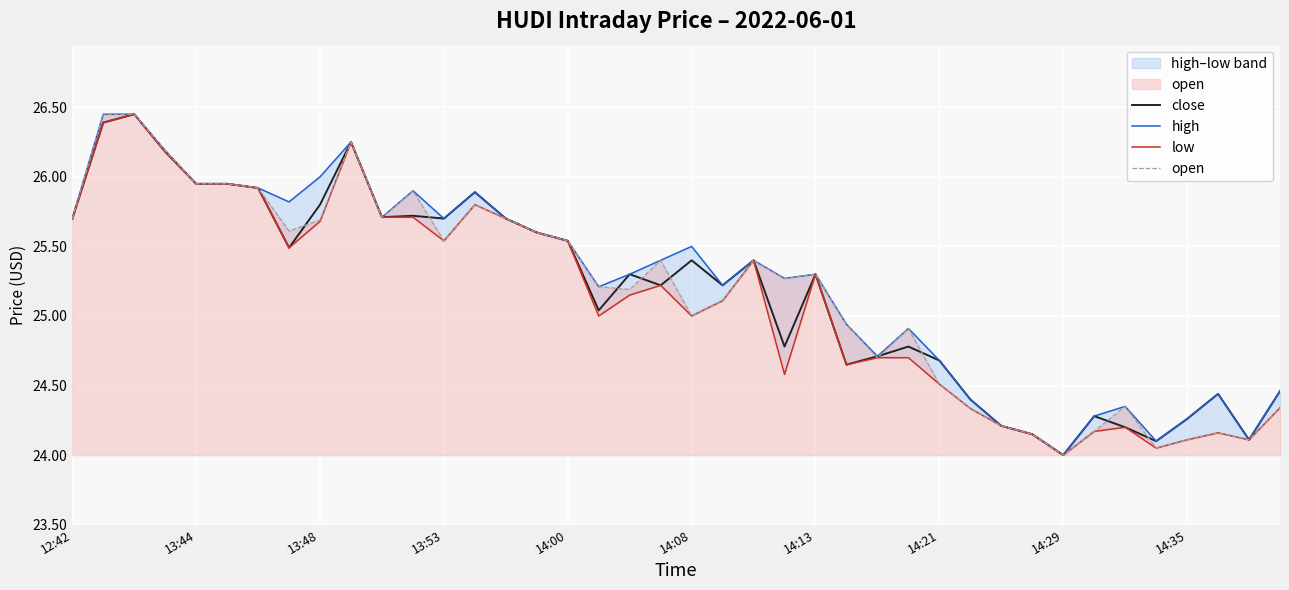

What is the lowest value of the close series?

24.0